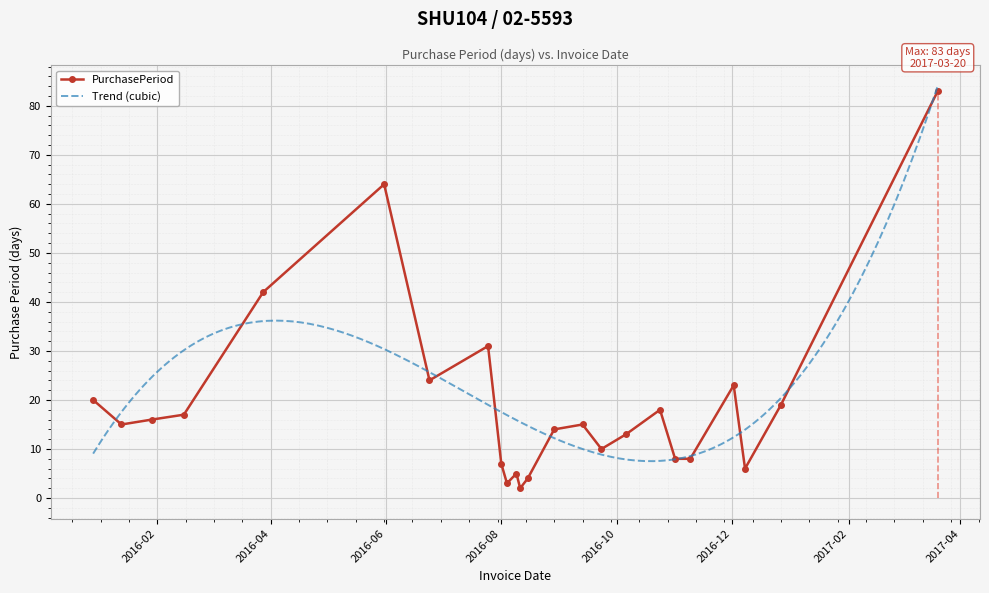

At which category does the chart reach its peak across all series?

2017-03-20